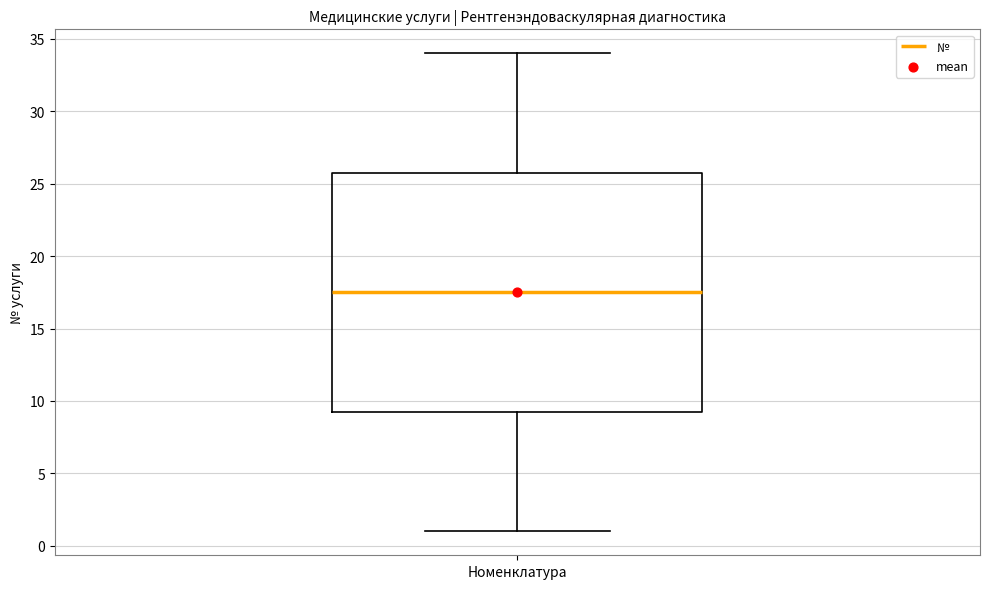

Where is the upper edge of the box for Номенклатура on the y-axis? The values are not printed on the chart, so give them approximately, as read against the axis.

26.0